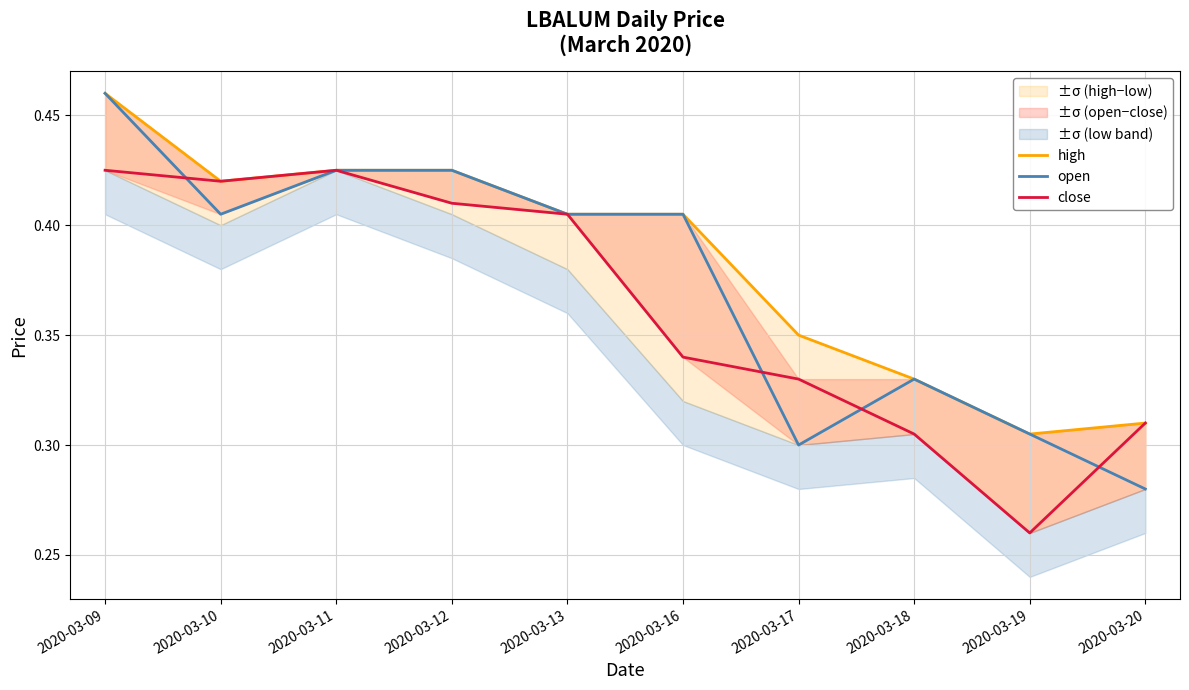

True or false: high and open cross at least once.

False